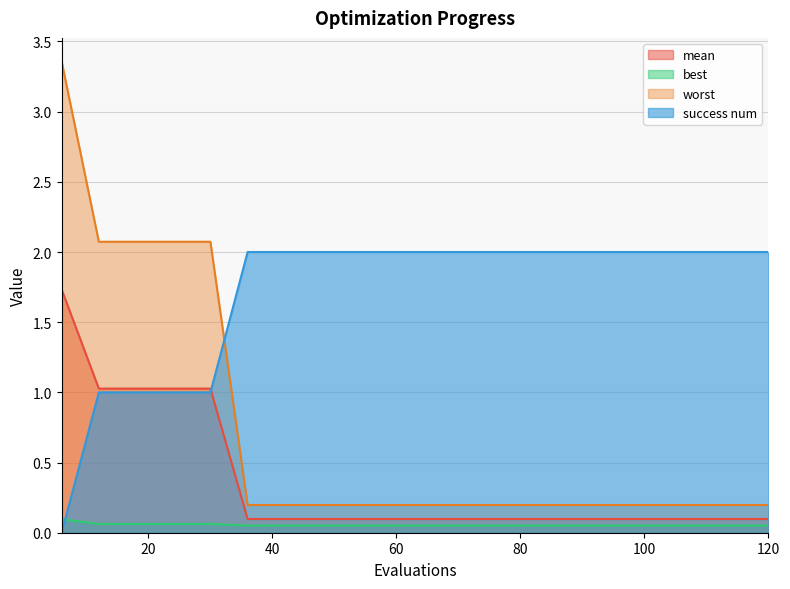

True or false: mean and worst cross at least once.

False